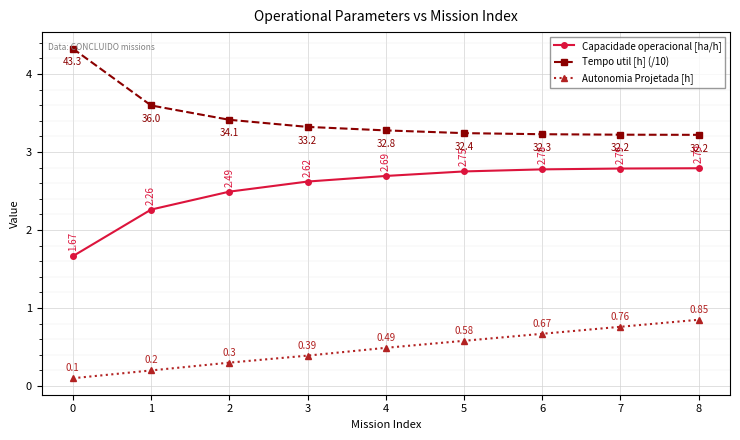

At how many categories does at least one series exceed 0?

9